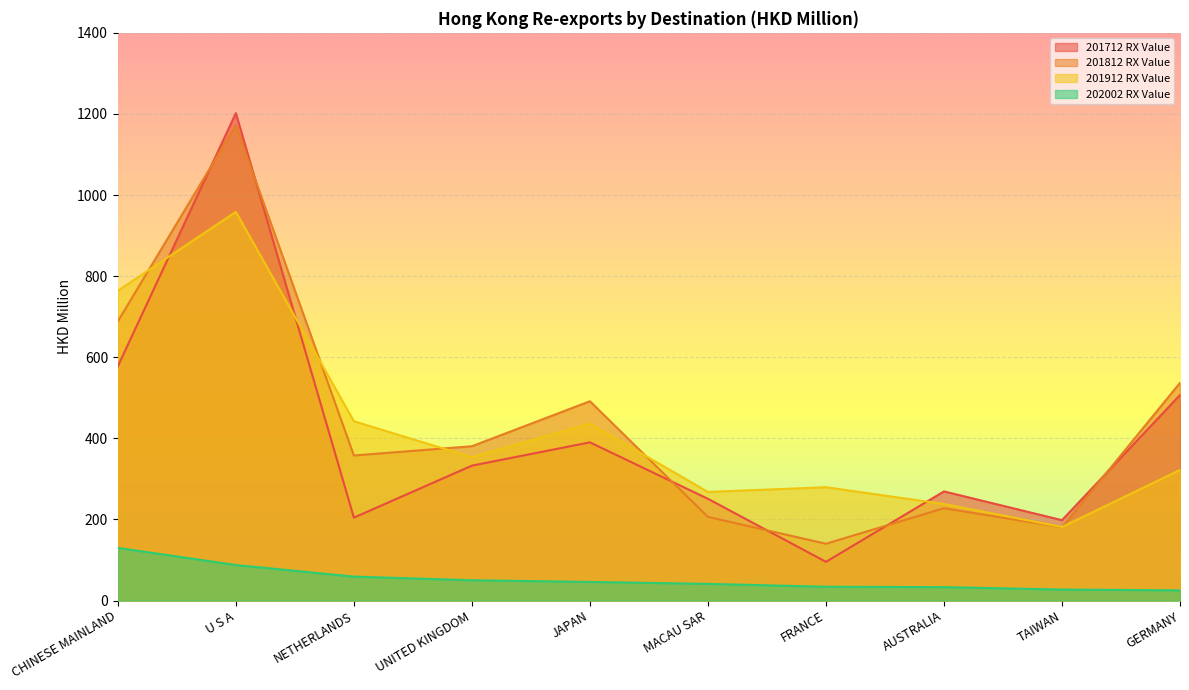

In 201912 RX Value, how many points are lower than both neighbors (excluding endpoints)?

3